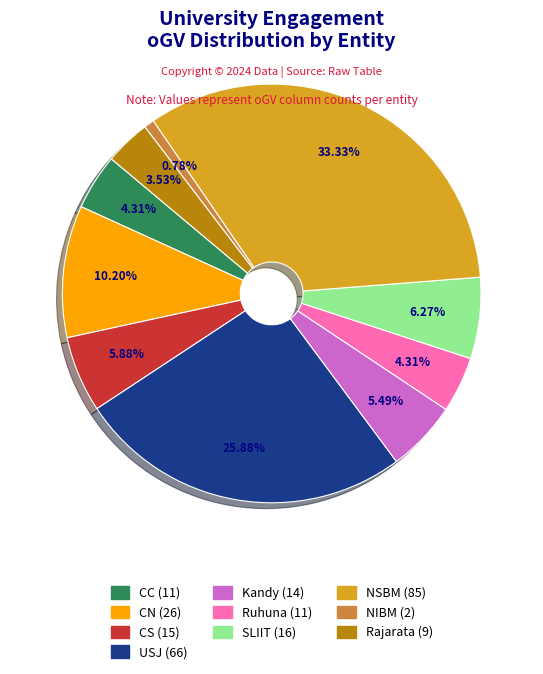

What percentage is NOT represented by Ruhuna?

95.7%